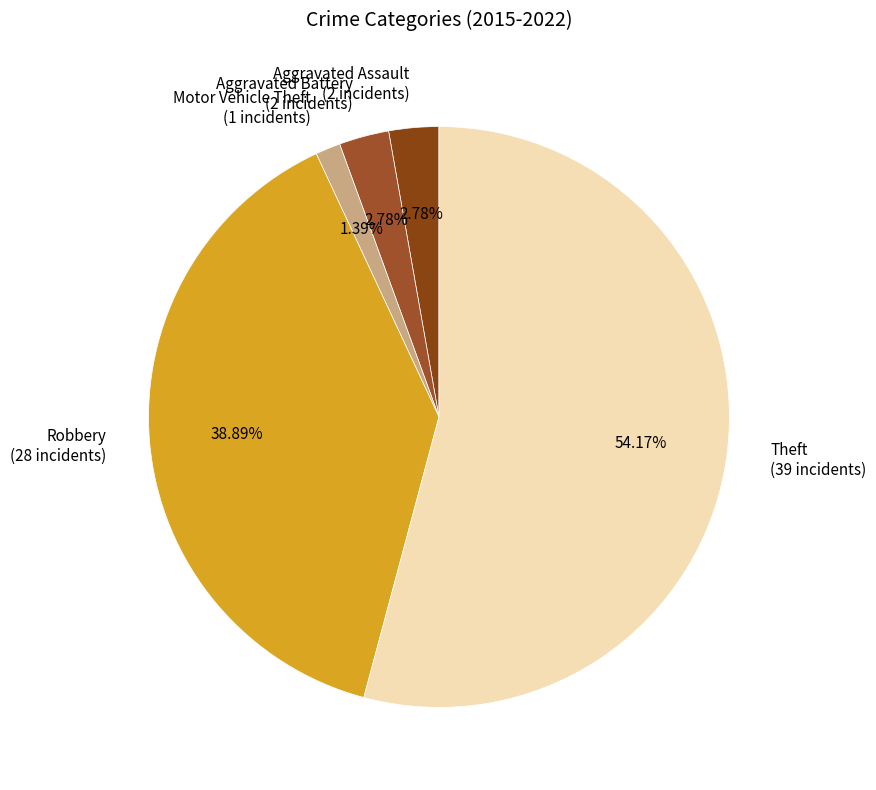

Count the number of slices in the pie.

5